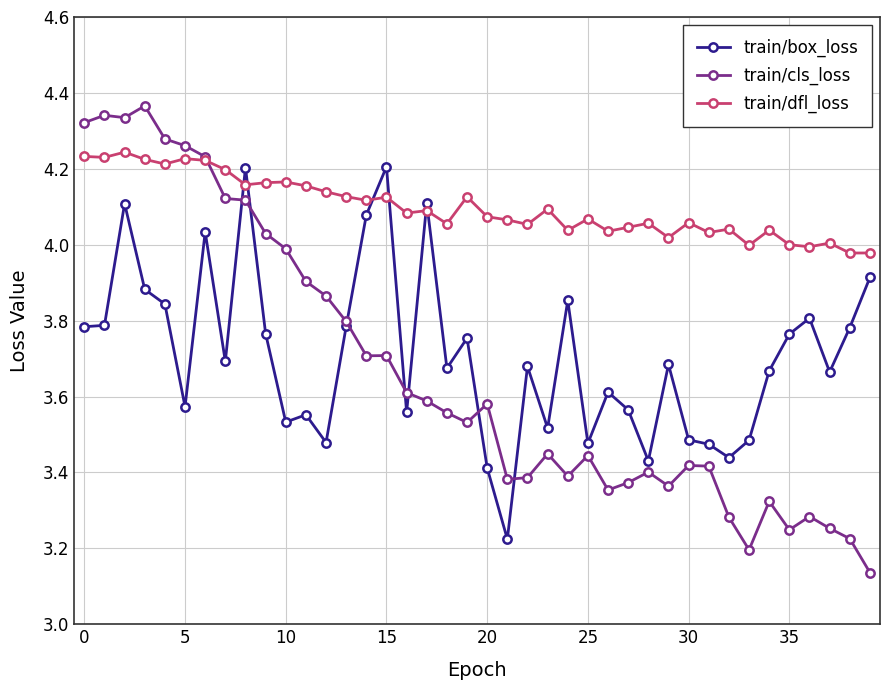

Which series has the largest total across all categories?

train/dfl_loss